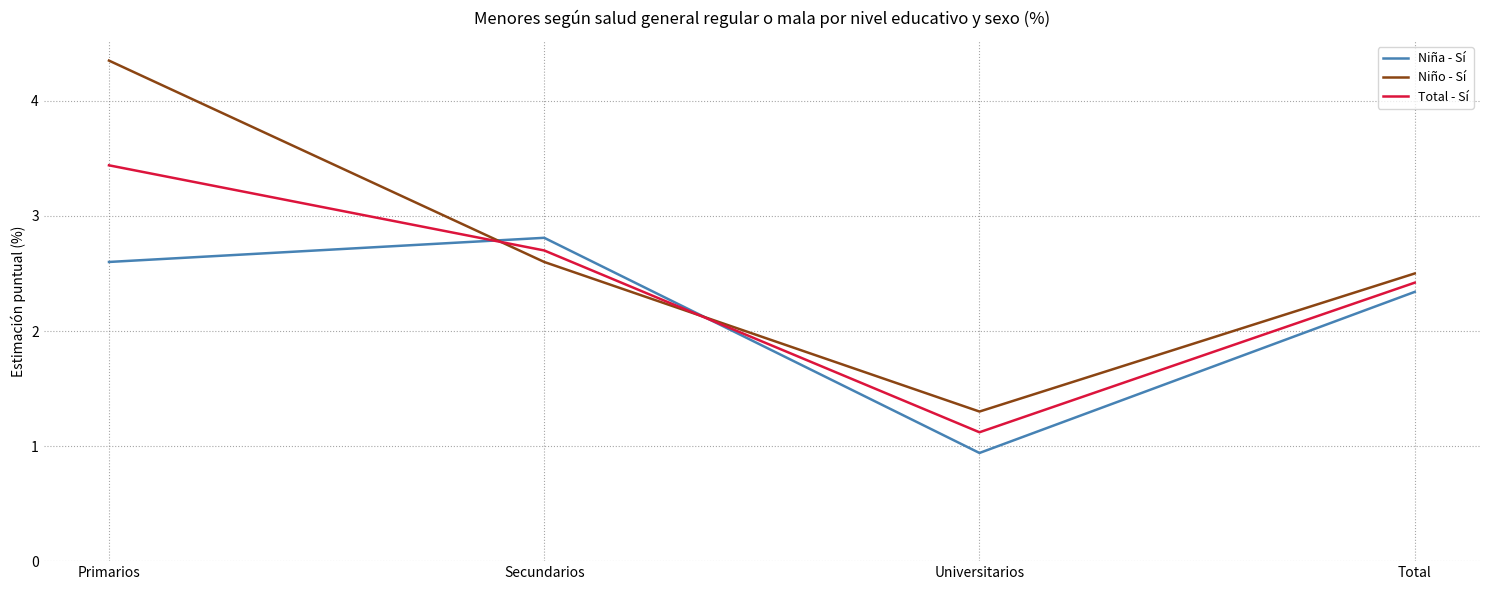

Which series ends up on top after the final intersection of Niña - Sí and Niño - Sí?

Niño - Sí